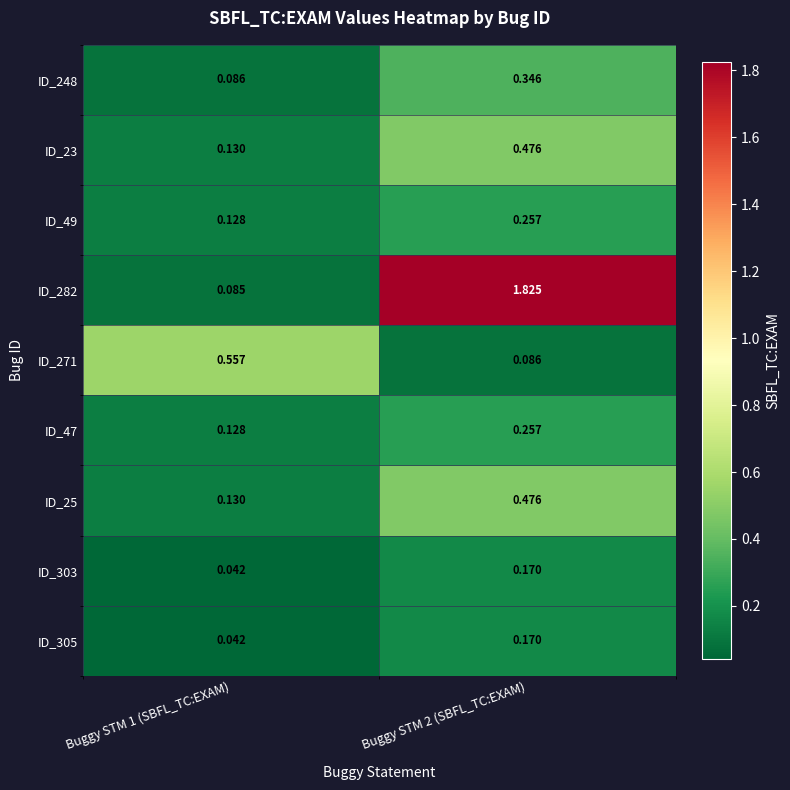

Is the value of ID_303 at Buggy STM 2 (SBFL_TC:EXAM) greater than the value of ID_271 at Buggy STM 2 (SBFL_TC:EXAM)?

Yes